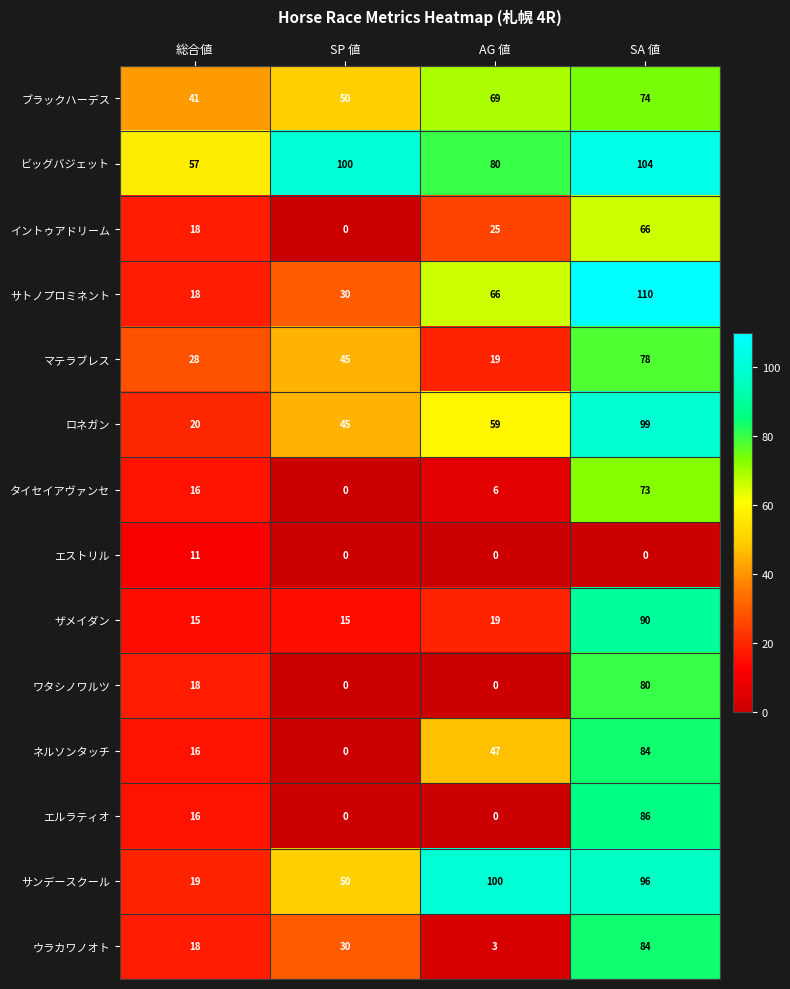

How many data points in ザメイダン are less than 19?

2